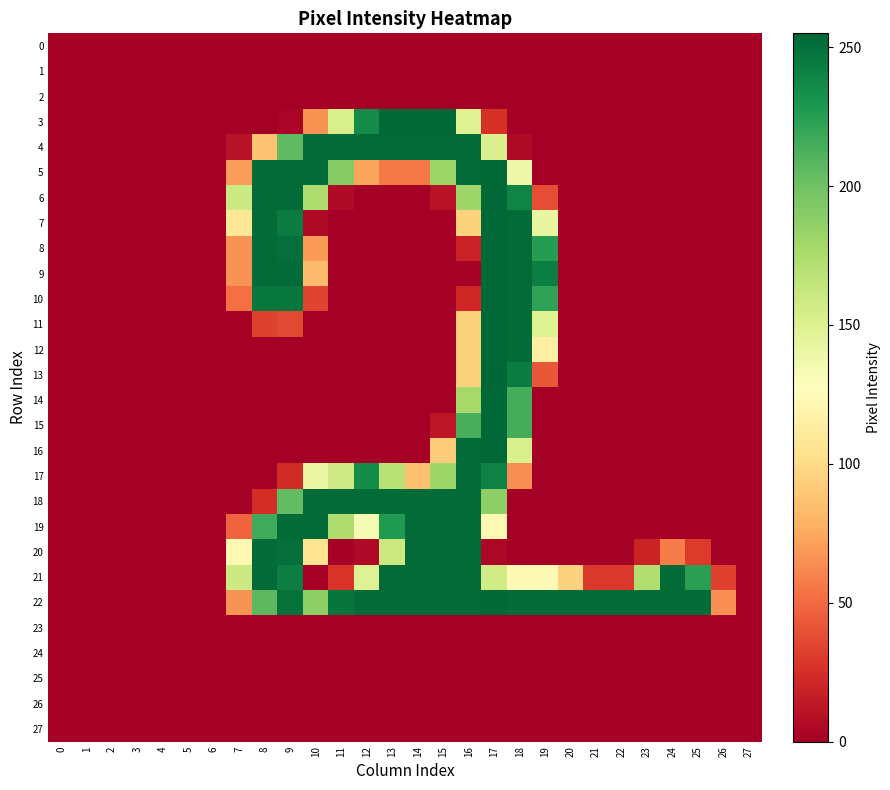

At which category is the sum across all series the highest?

17